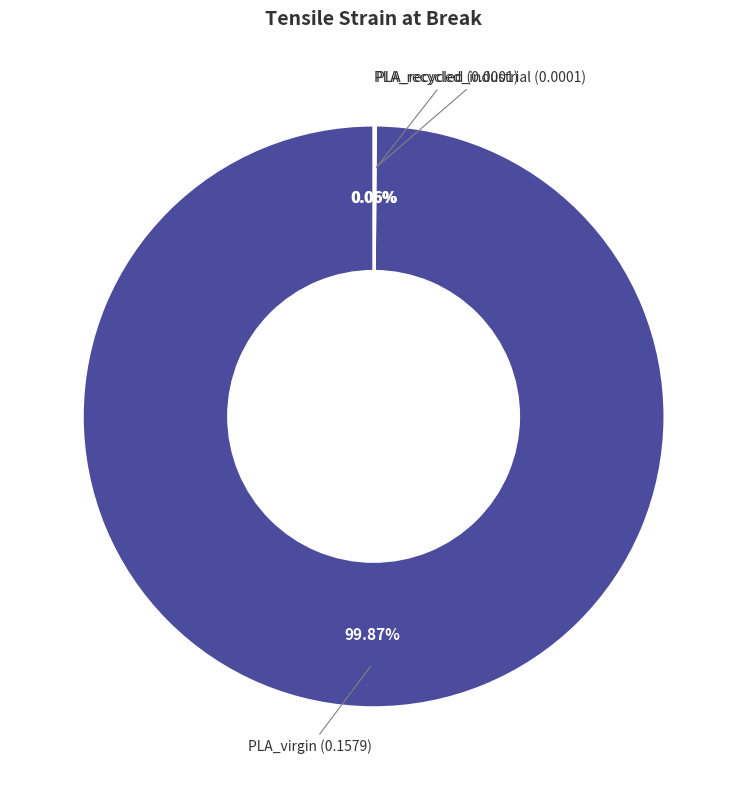

To the nearest percent, what is the difference between the largest and smallest slice percentages?

100%